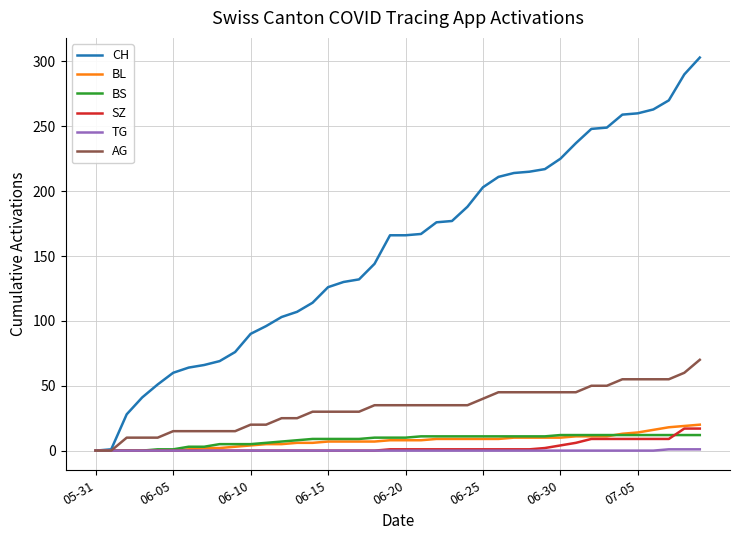

How many values in the CH series are below 166?

19